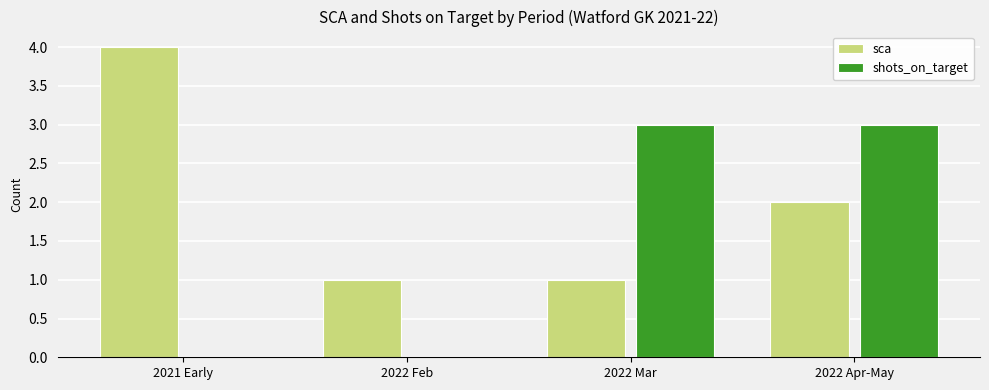

What are all the series names shown in the legend?

sca, shots_on_target